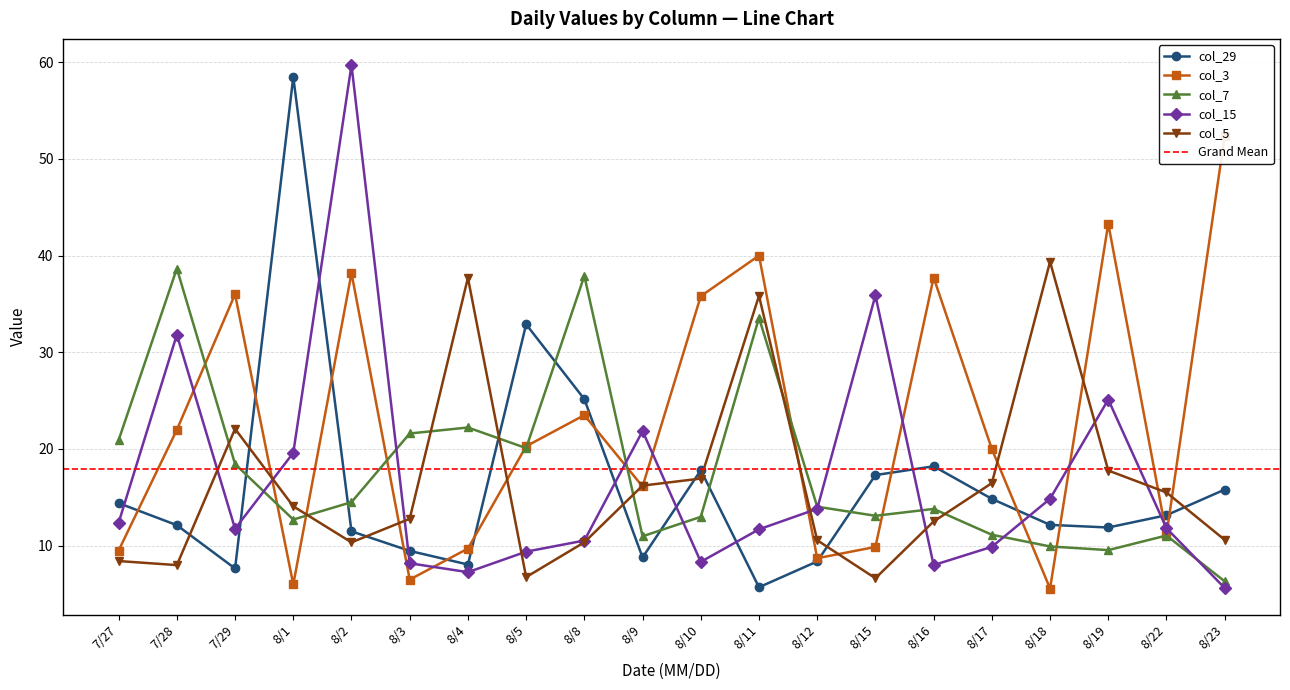

True or false: col_7 has a value of 19.7 at 8/2.

False